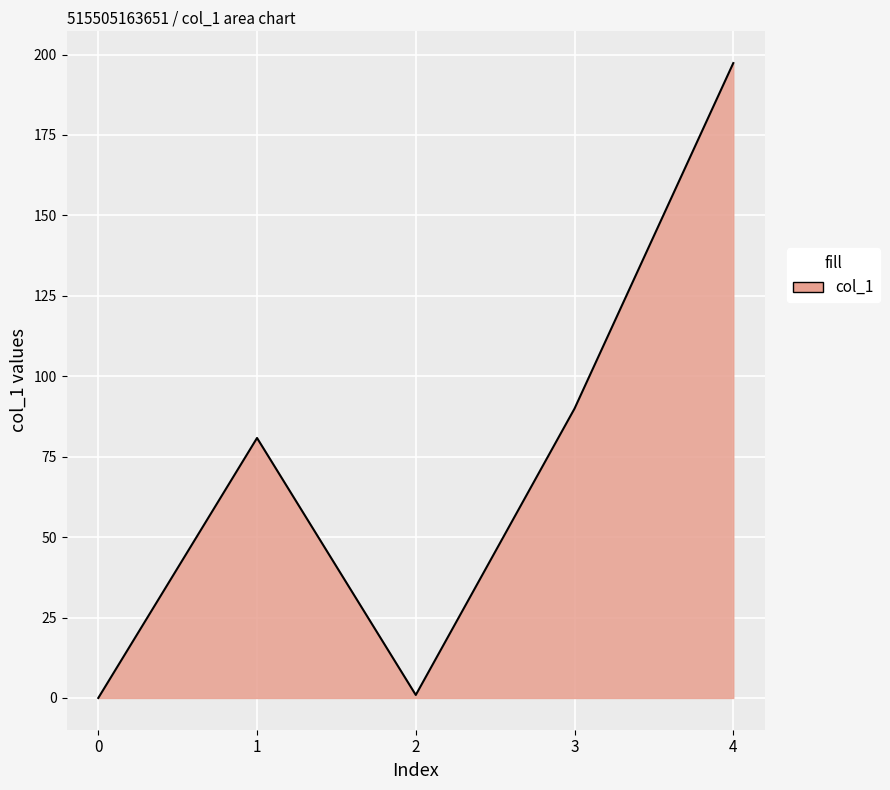

Is it true that the value at 3 is 25.5?

False